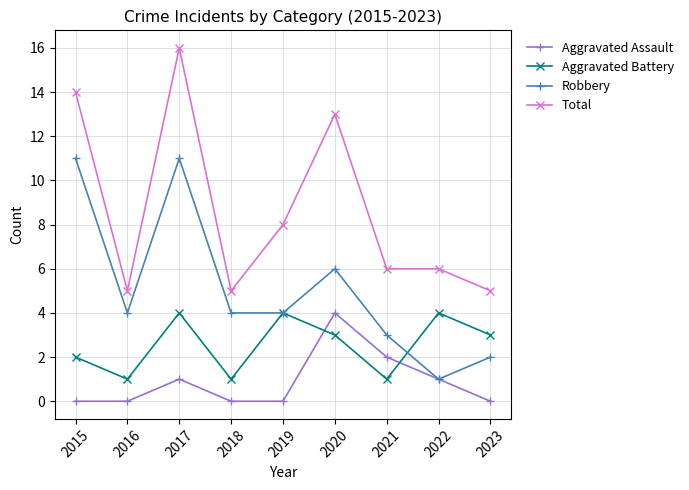

How many lines are shown in the chart?

4